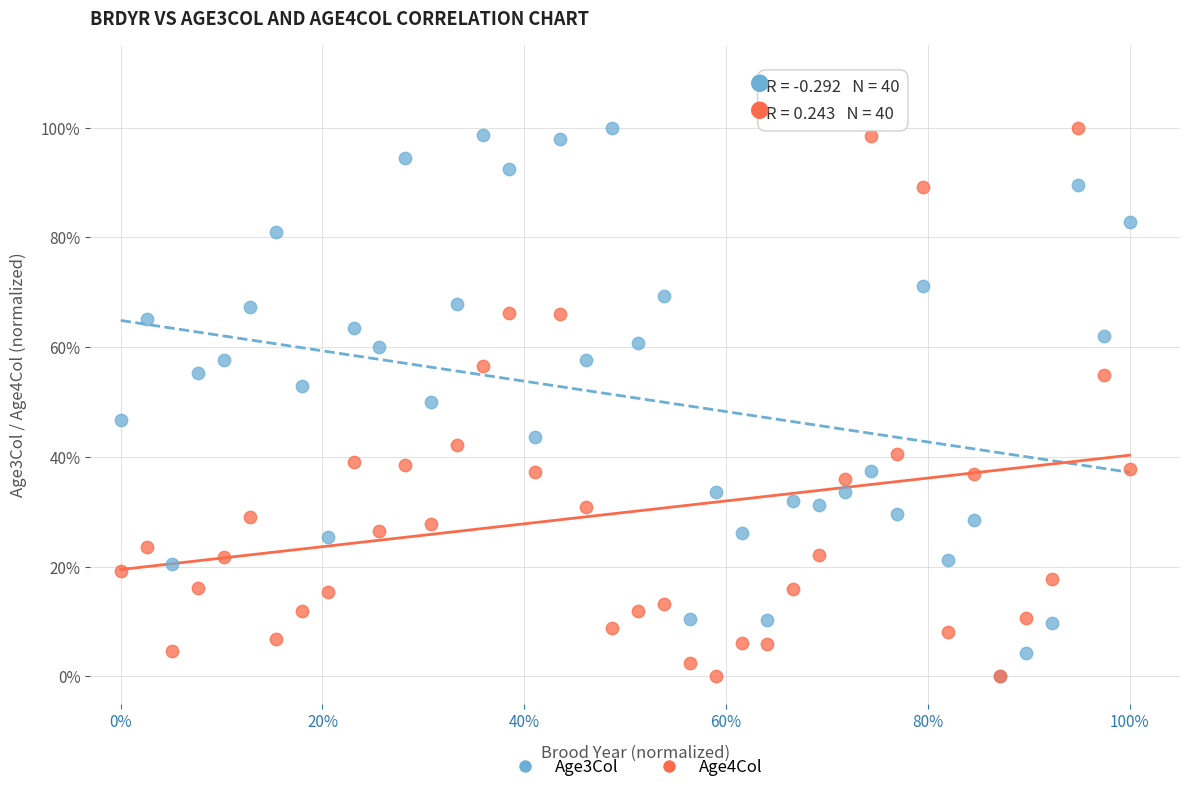

What are all the series names shown in the legend?

Age3Col, Age4Col